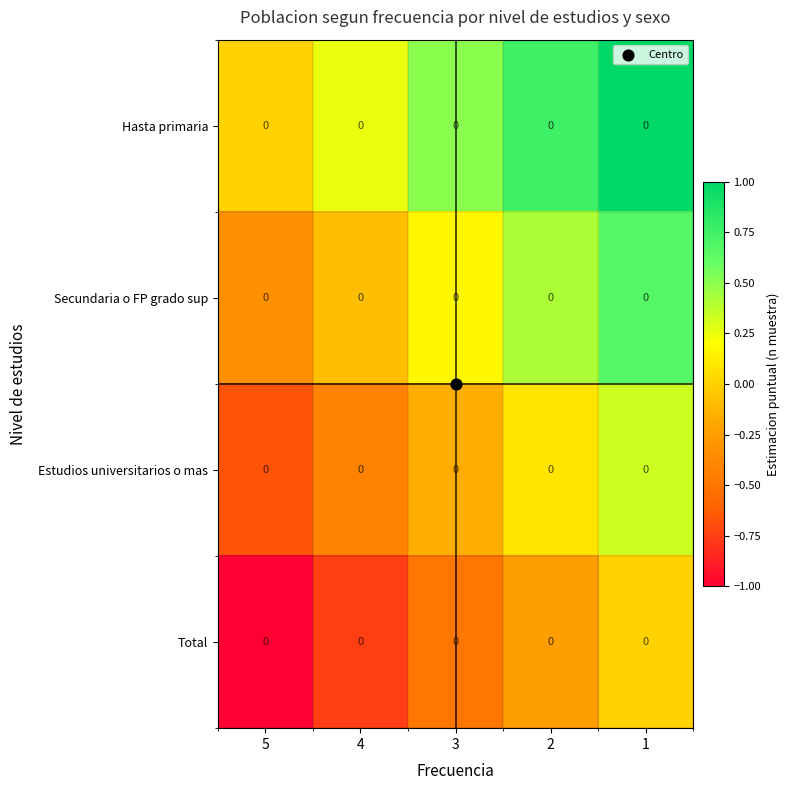

What is the maximum value shown in the chart?

1.0